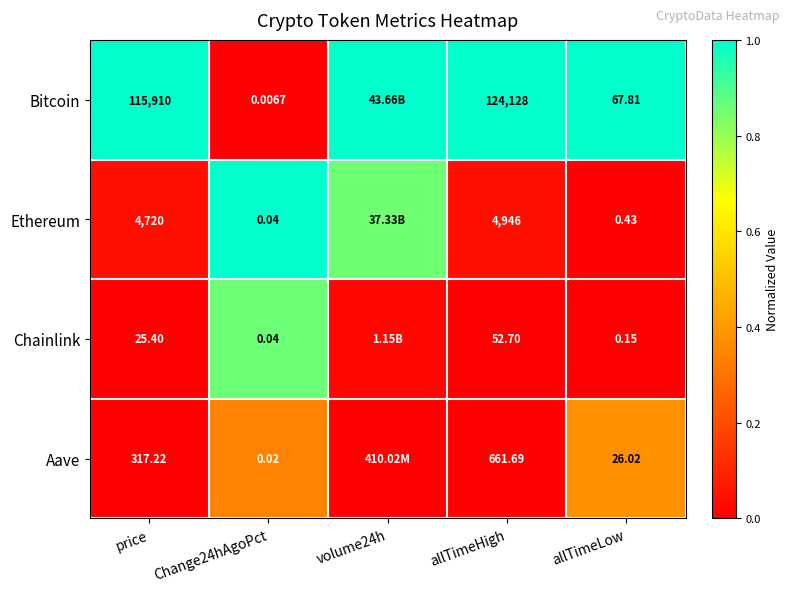

What is the total value across all series at allTimeHigh?

129788.4